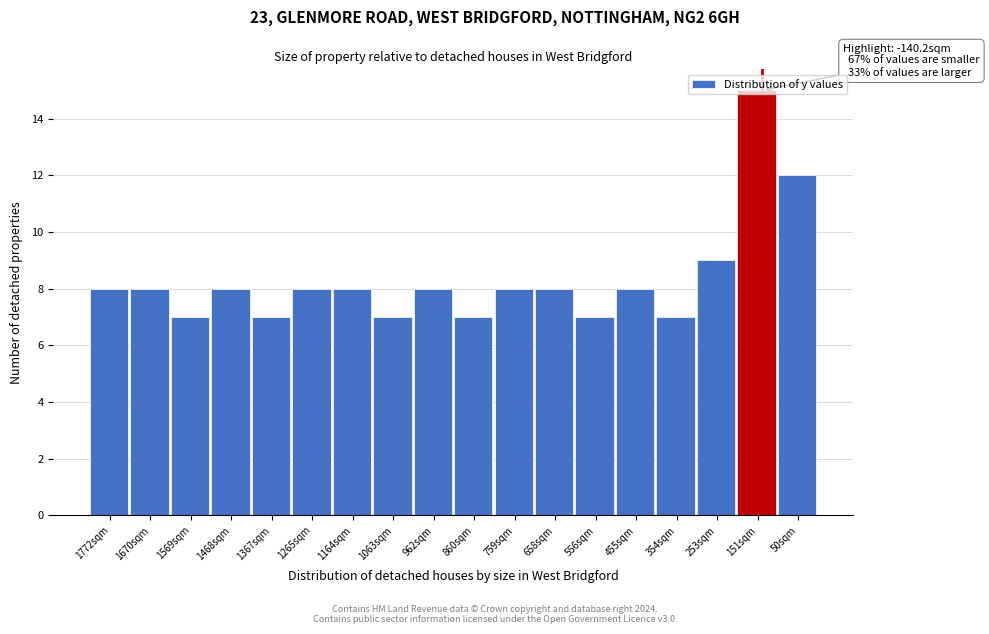

Which category has the highest value across all series?

151sqm